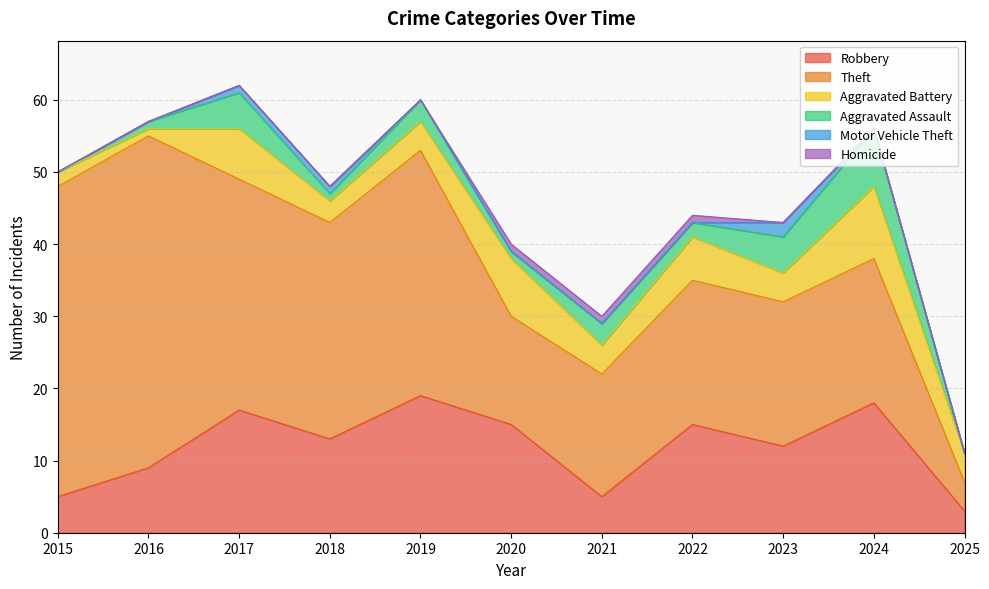

The value of Theft at 2018 is 53. True or false?

False